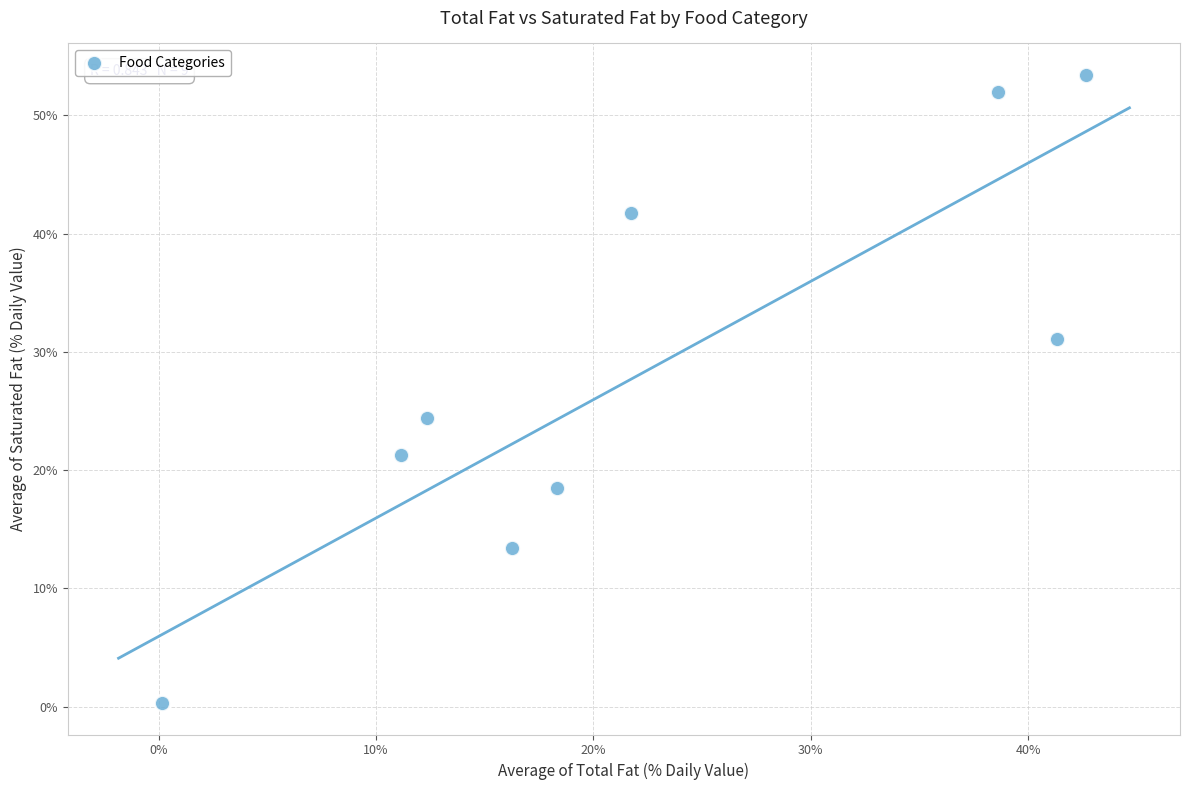

What is the average Y value?

28.5